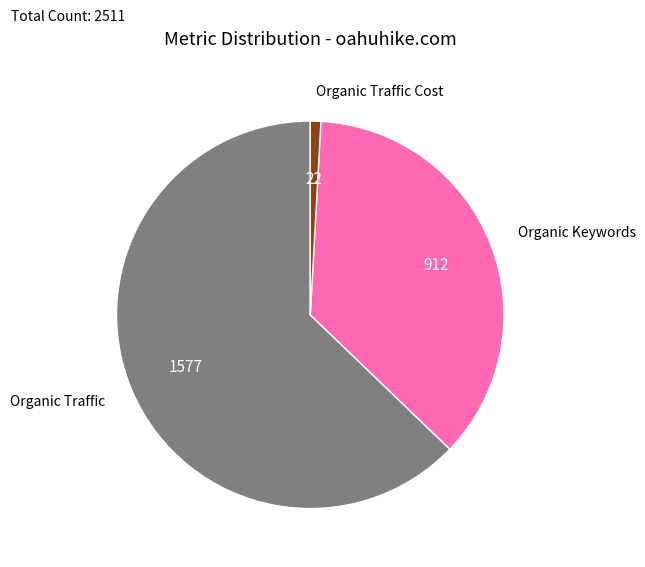

Rank the categories by value from lowest to highest.

Organic Traffic Cost, Organic Keywords, Organic Traffic